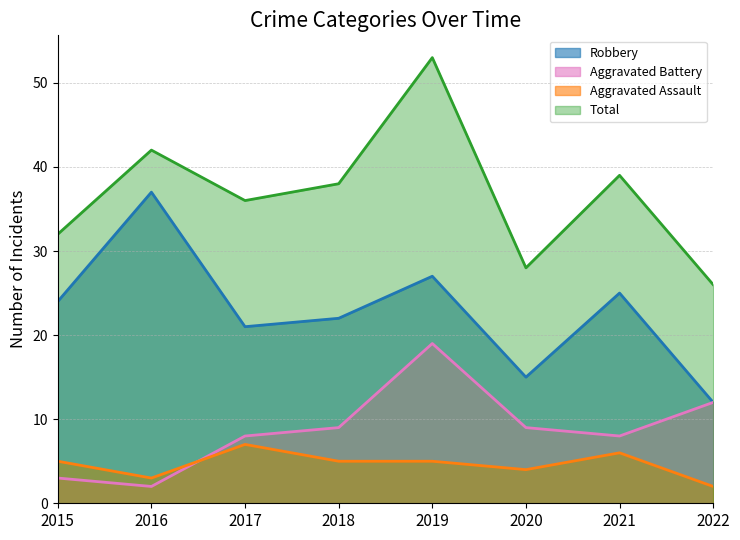

Rank the series by their maximum value, from lowest to highest.

Aggravated Assault, Aggravated Battery, Robbery, Total